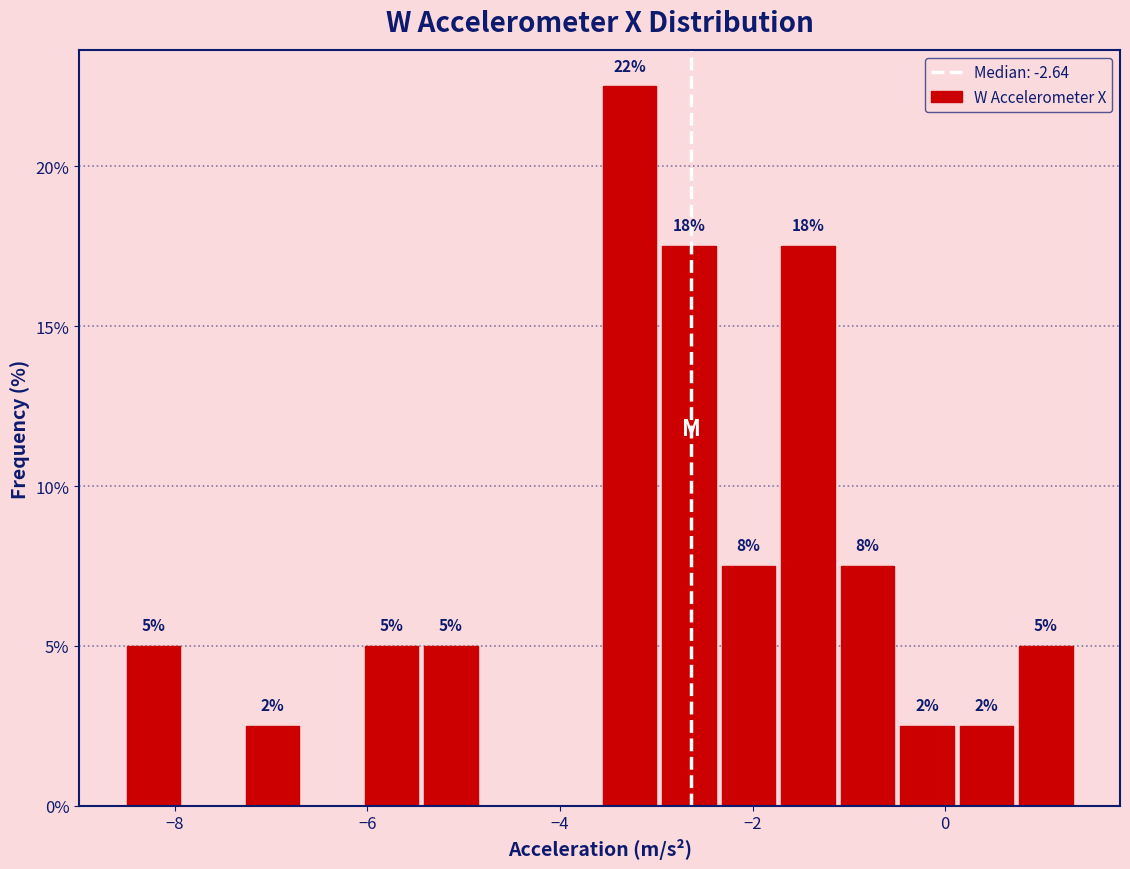

Read against the x-axis, roughly where is the centre of the tallest bar?

-3.2